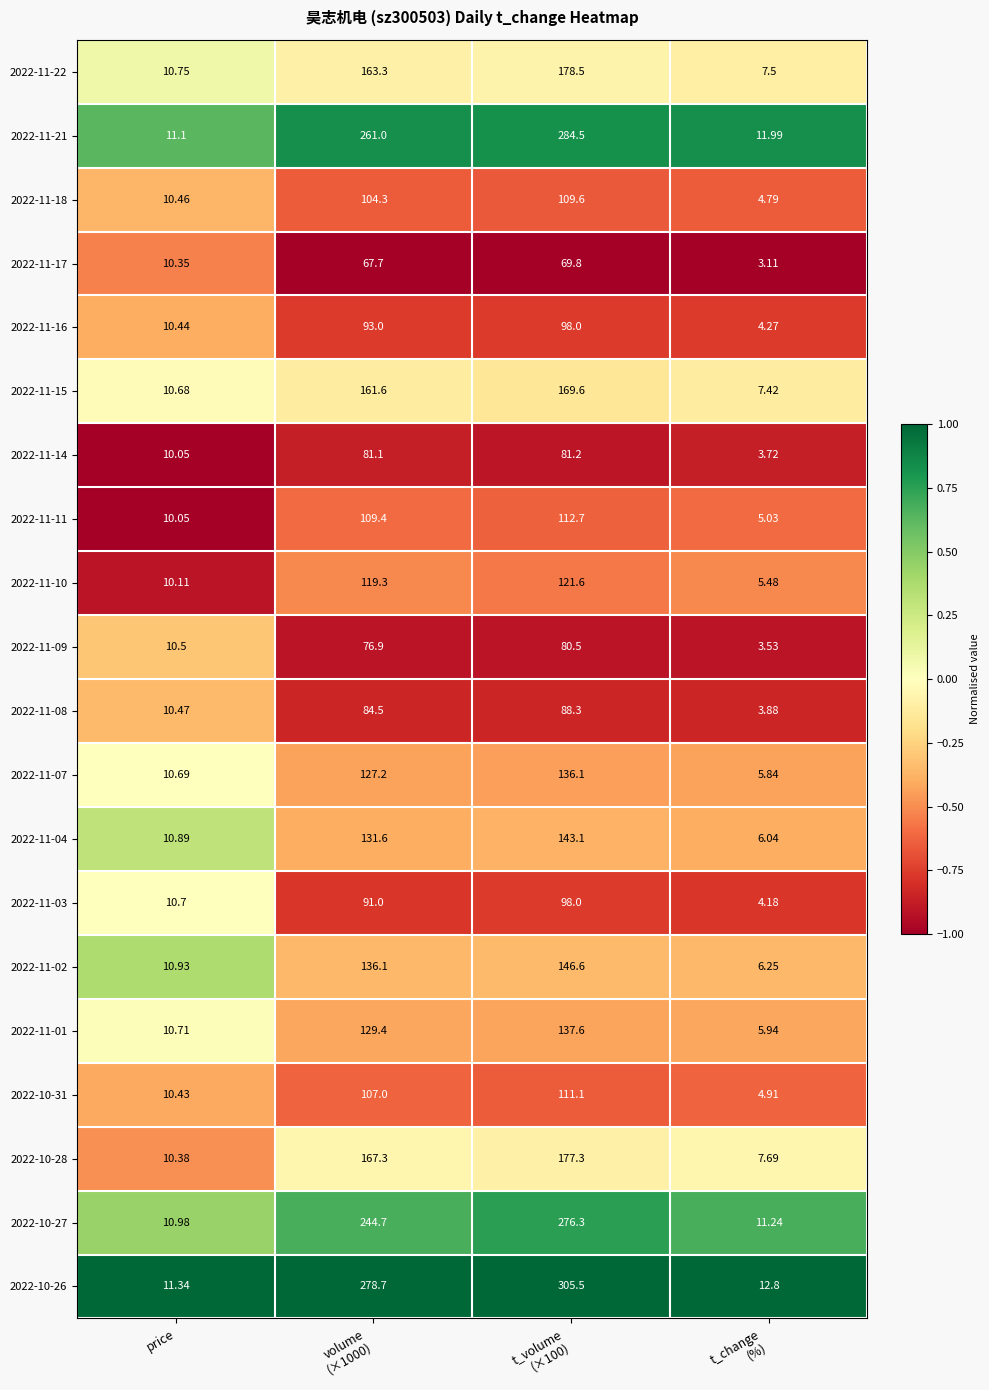

Where is 2022-11-16 nearest to the value 51?

price